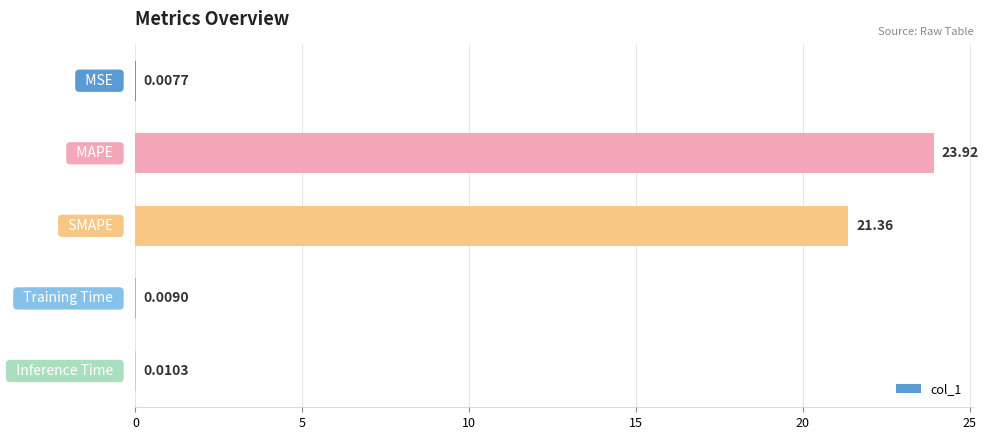

What is the sum of all values?

45.3